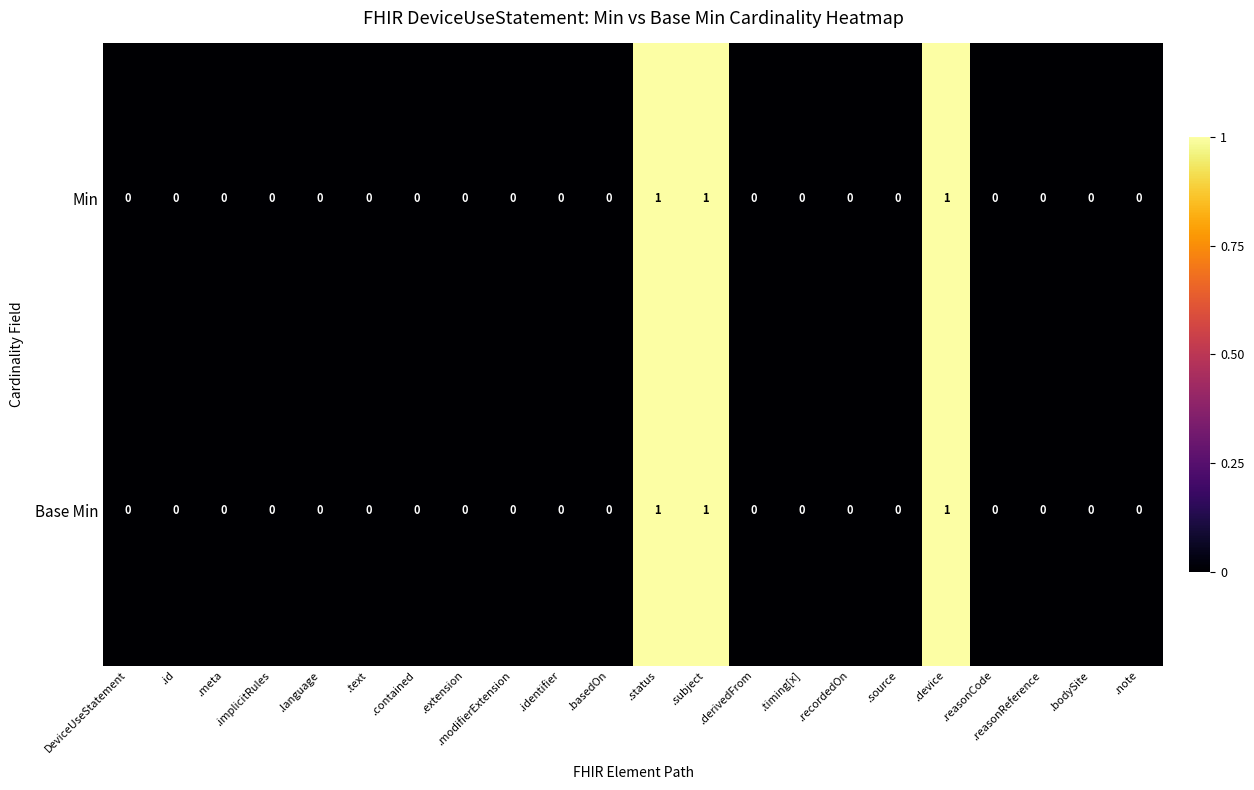

The value of Min at .meta is 0. True or false?

True